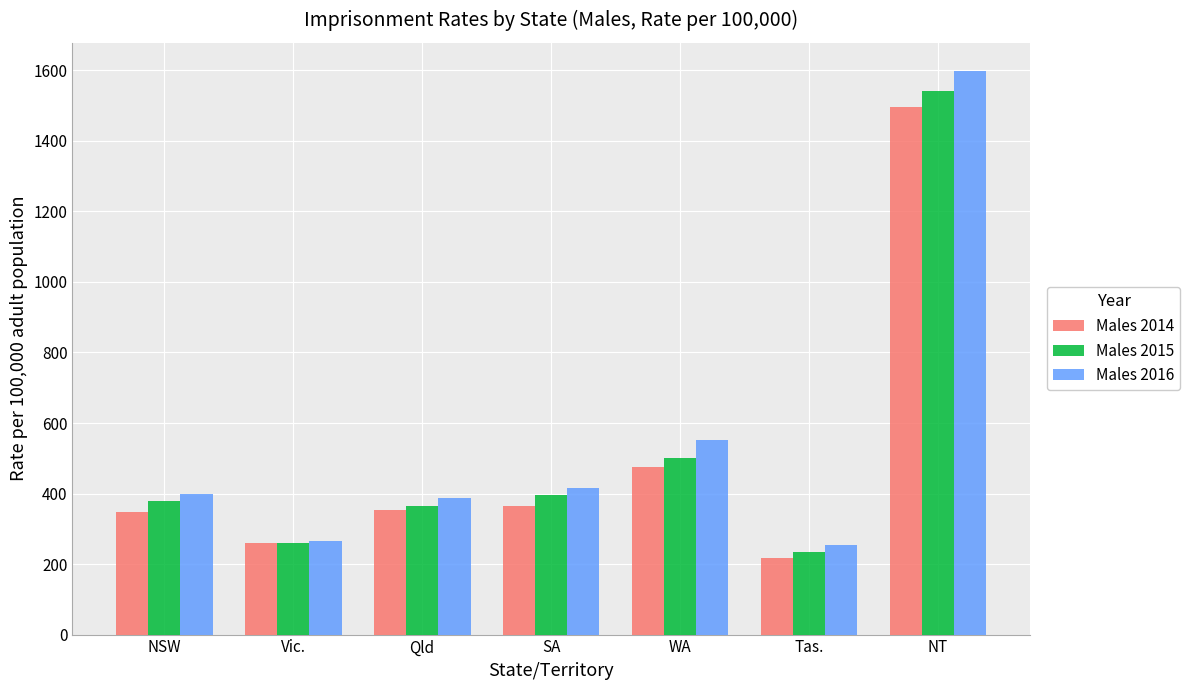

Does the chart contain any negative values?

No